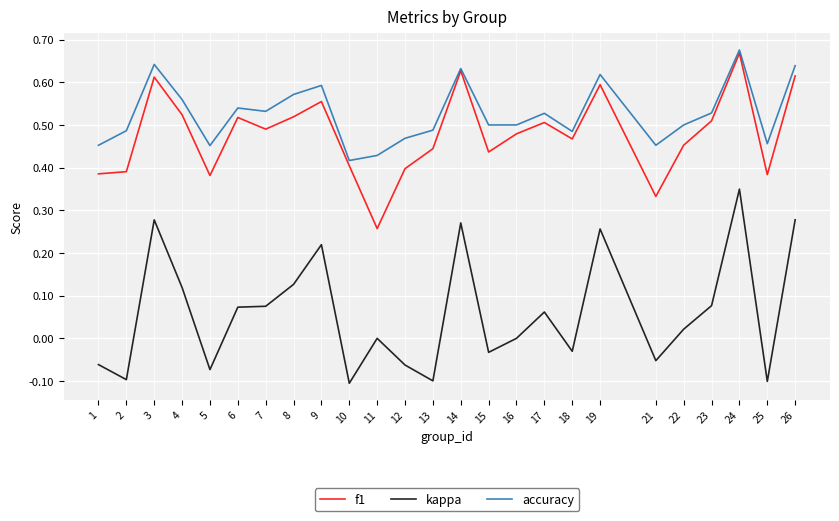

True or false: accuracy and kappa intersect in this chart.

False